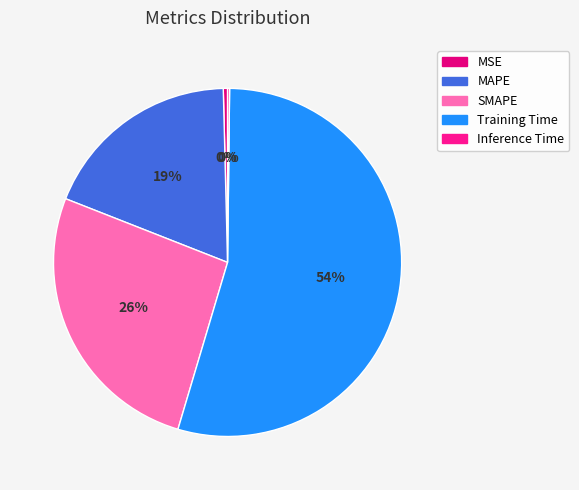

What portion of the pie excludes Training Time?

45.6%